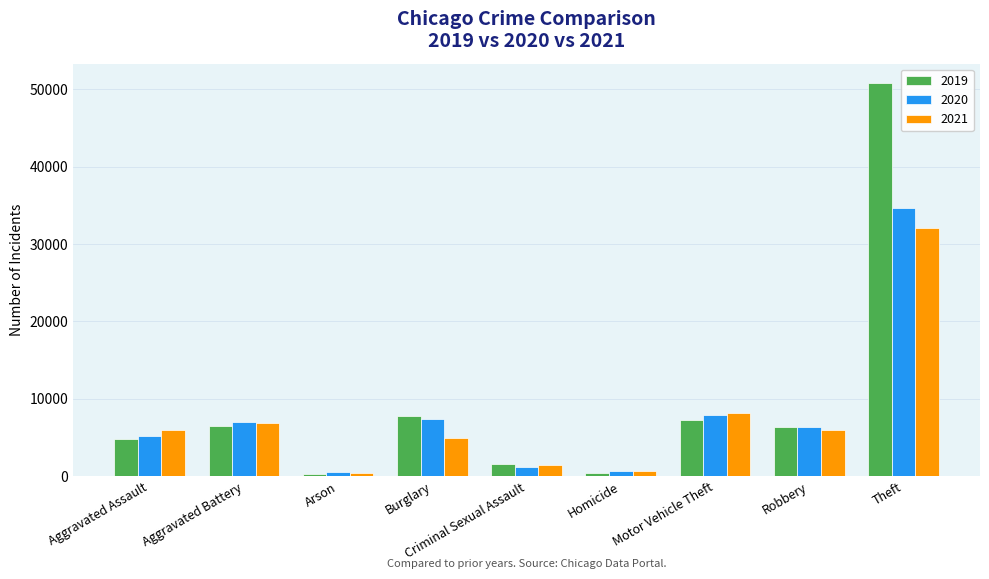

How many groups of bars are there?

9